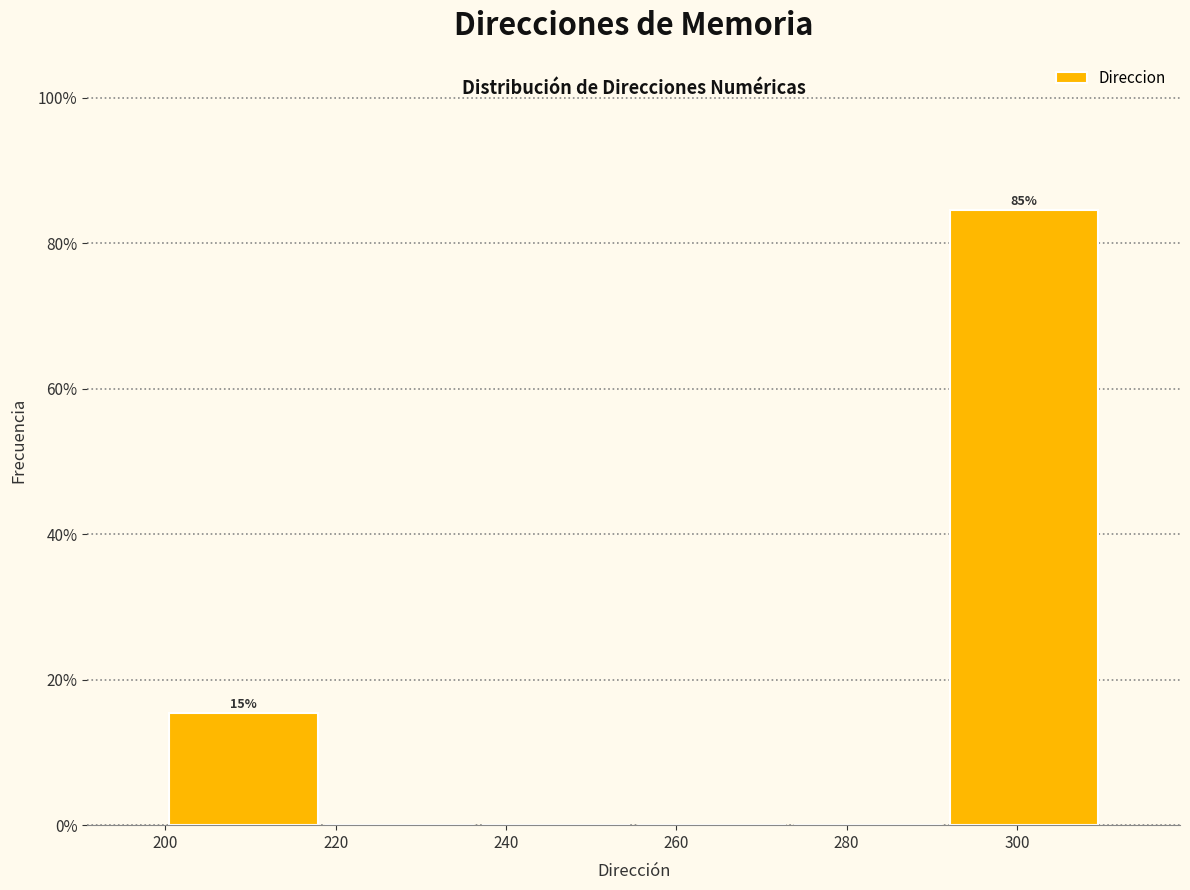

Which range on the x-axis has the tallest bar?

292 to 310